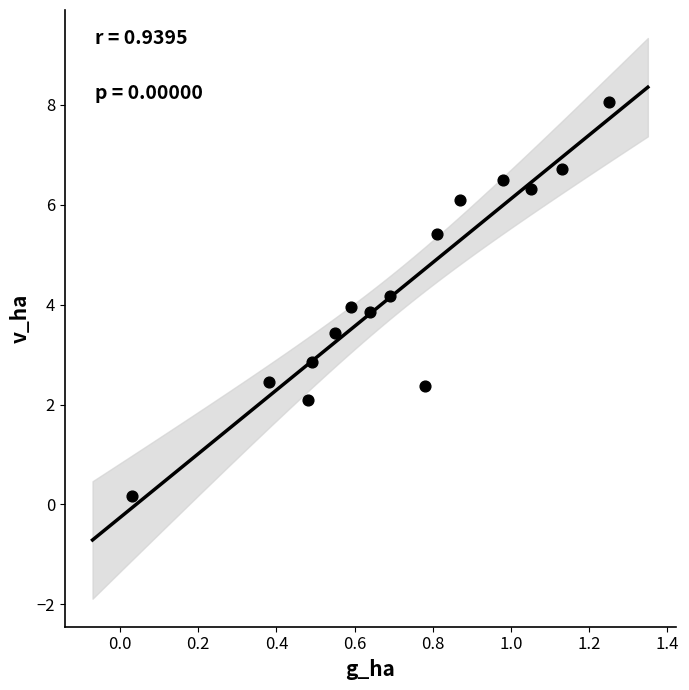

What is the range of Y values (max minus min)?

7.9